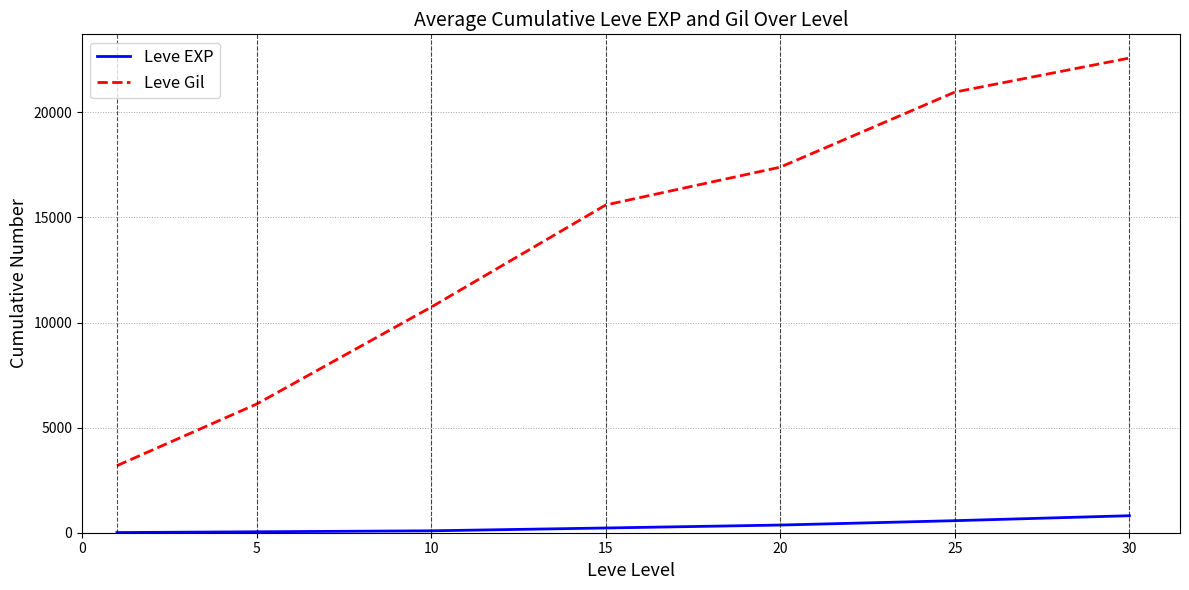

Rank the series by their average value, from lowest to highest.

Leve EXP, Leve Gil